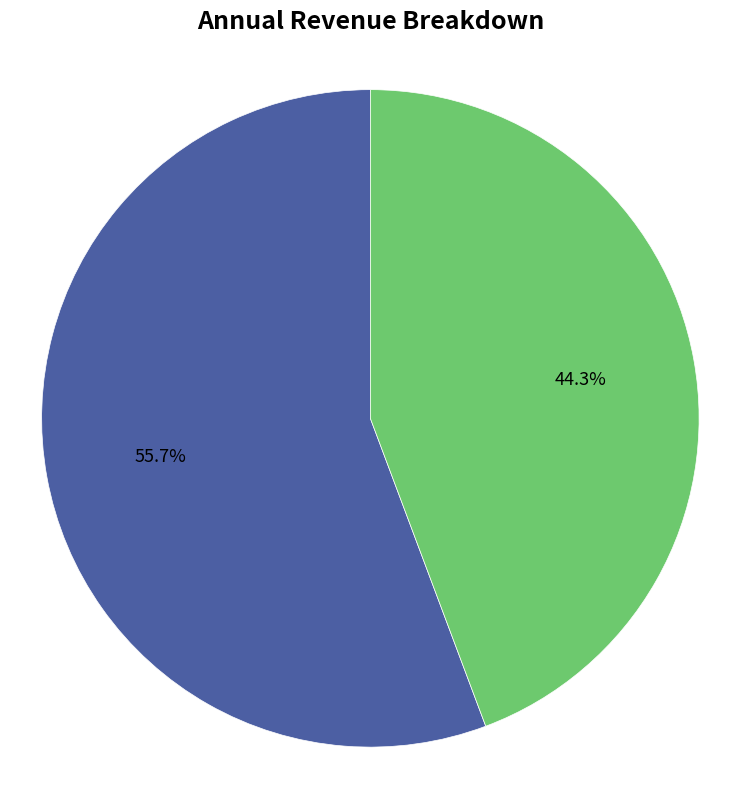

What percentage is NOT represented by 戴公以湖笔松茗见寄赋谢?

44.3%